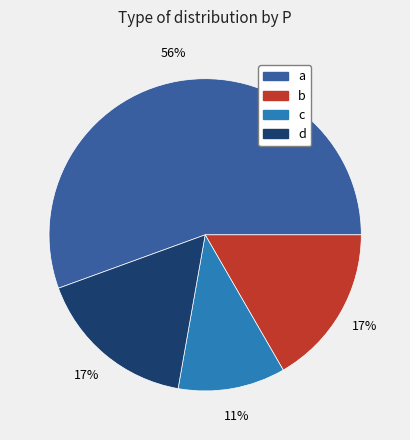

Do c and b together represent more than half of the pie?

No